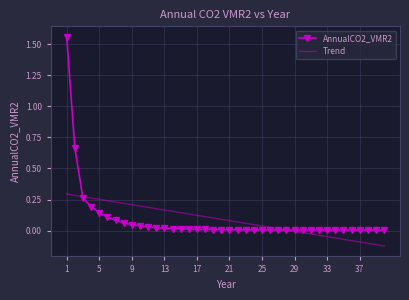

Which series has the largest range (max minus min)?

AnnualCO2_VMR2